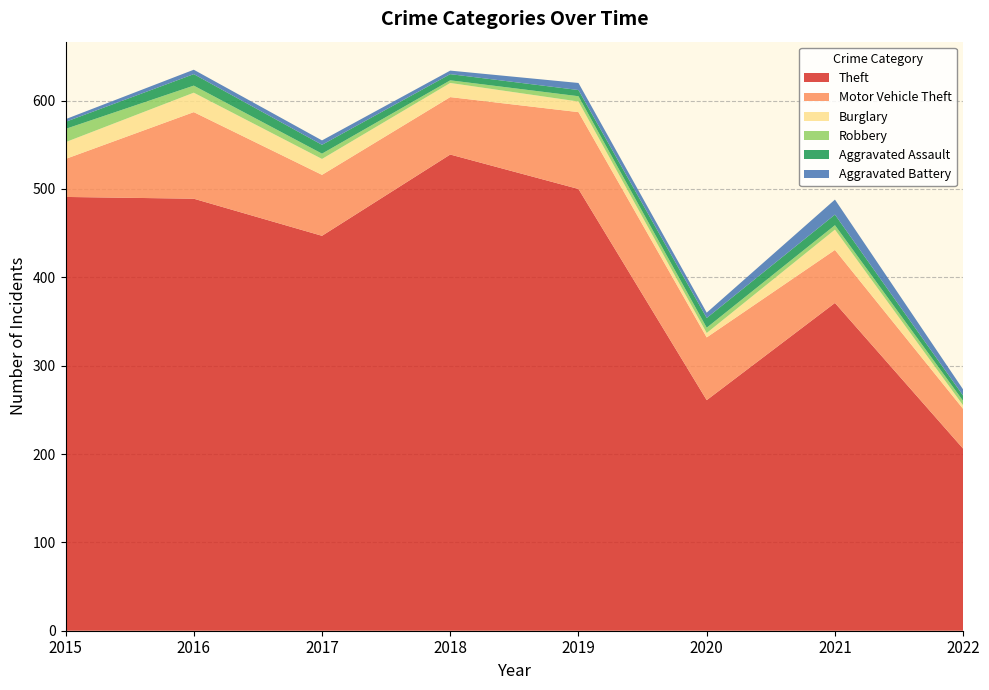

Reading left to right, list all the values displayed in this chart.

Theft: 2015=491	2016=489	2017=447	2018=539	2019=500	2020=261	2021=371	2022=206
Motor Vehicle Theft: 2015=43	2016=98	2017=69	2018=65	2019=87	2020=71	2021=60	2022=45
Burglary: 2015=19	2016=22	2017=18	2018=16	2019=12	2020=5	2021=23	2022=4
Robbery: 2015=15	2016=8	2017=6	2018=3	2019=6	2020=6	2021=5	2022=5
Aggravated Assault: 2015=8	2016=13	2017=10	2018=7	2019=7	2020=11	2021=12	2022=6
Aggravated Battery: 2015=3	2016=5	2017=5	2018=4	2019=8	2020=6	2021=17	2022=7